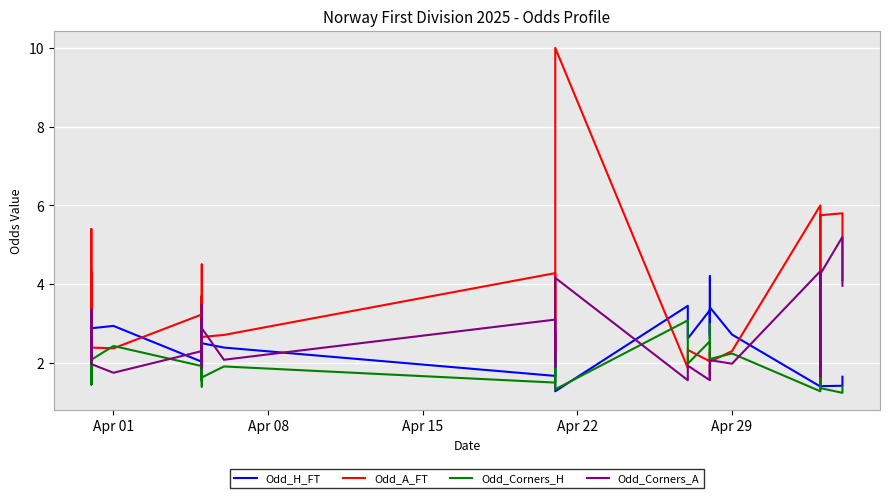

What is the value of the Odd_H_FT point at the 13th from the left?

1.7